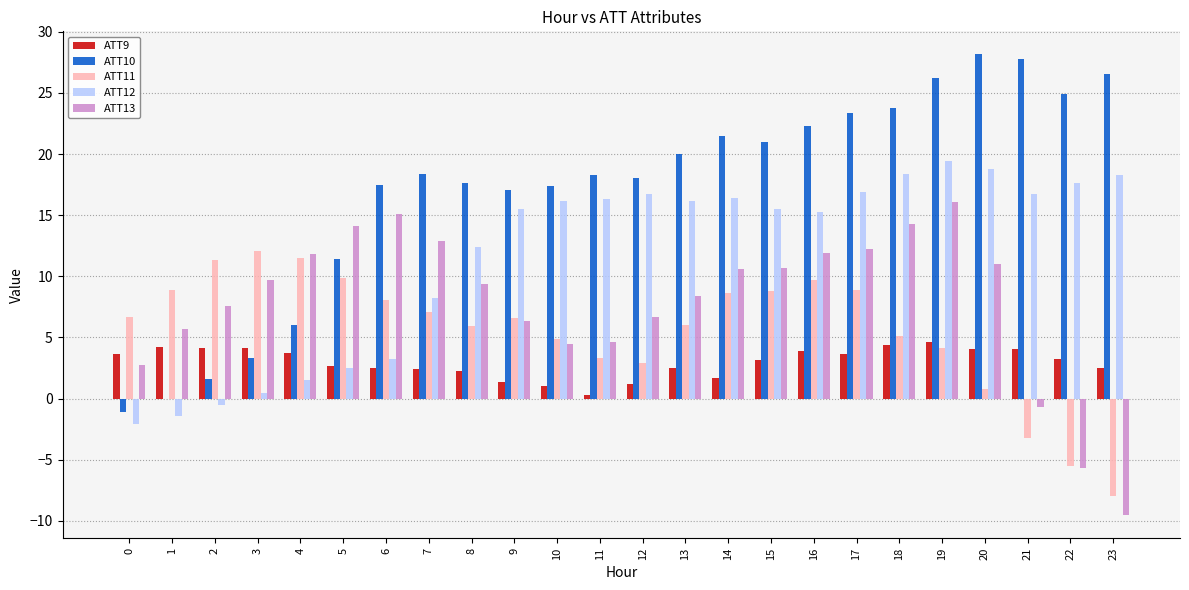

What is the highest value of the ATT9 series?

4.7